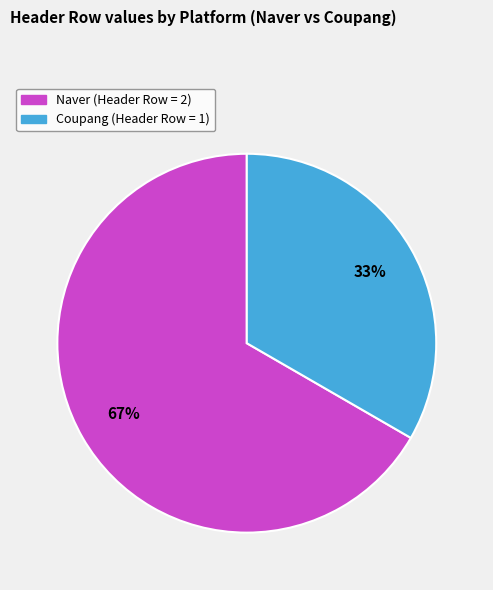

Approximately how many times larger is the value at Coupang compared to Naver?

0.5